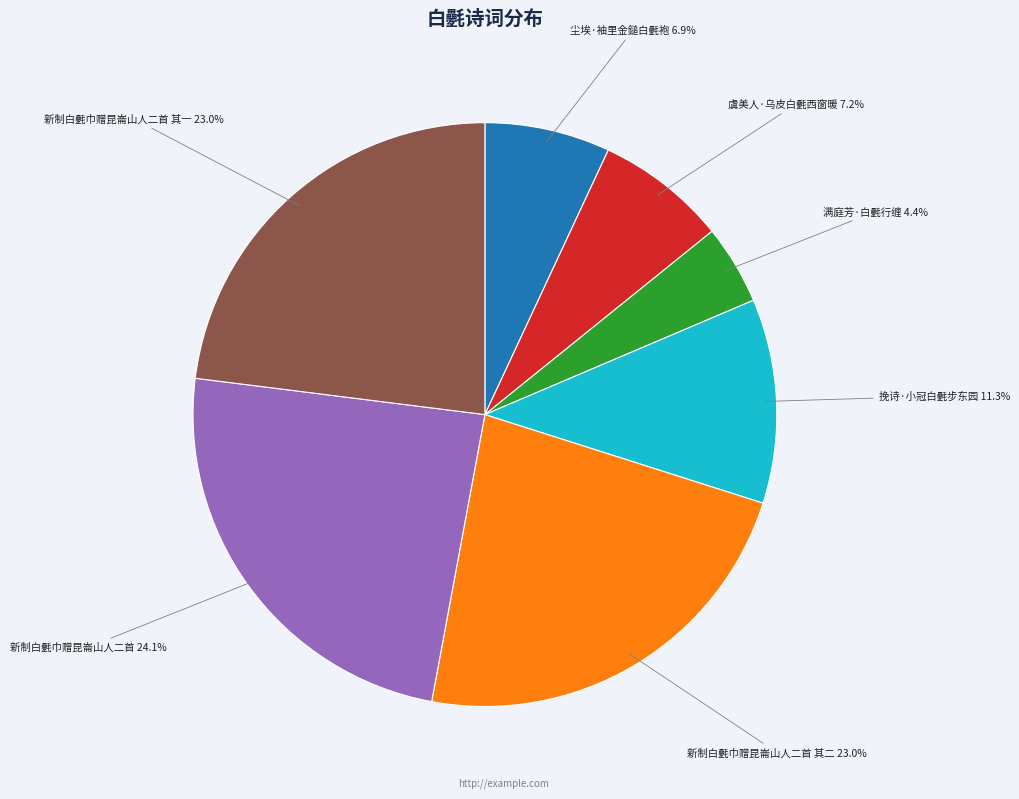

What is the total percentage of 挽诗·小冠白氎步东园 and 新制白氎巾赠昆崙山人二首?

35.4%